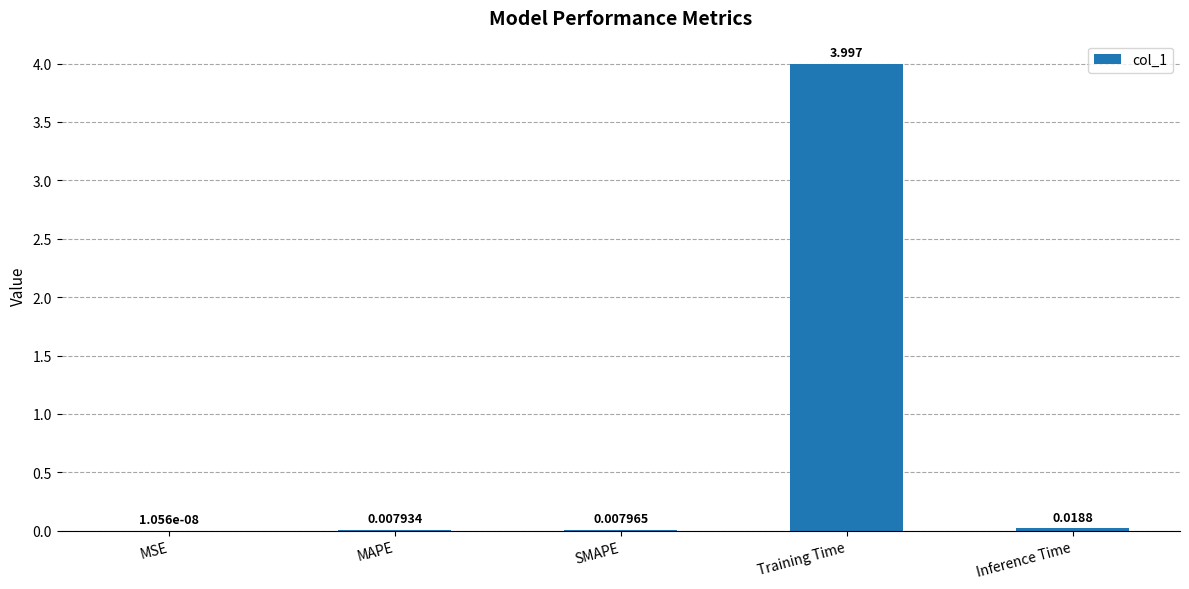

Between MAPE and MSE, which is larger?

MAPE